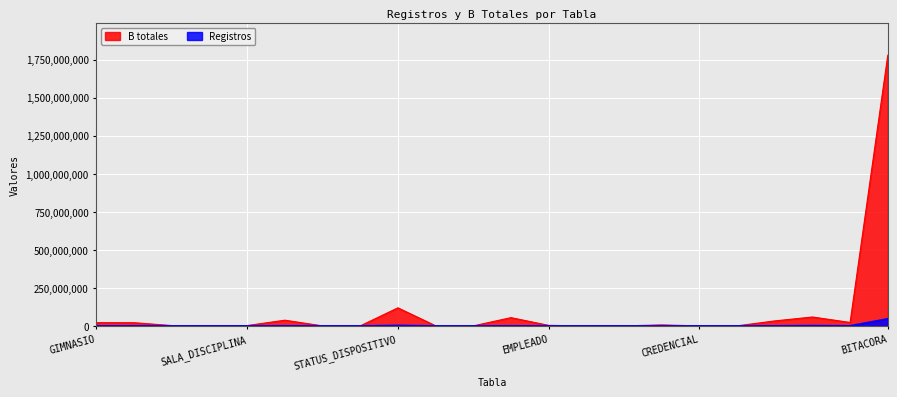

What is the difference between the maximum and minimum values in the B totales series?

1778399875